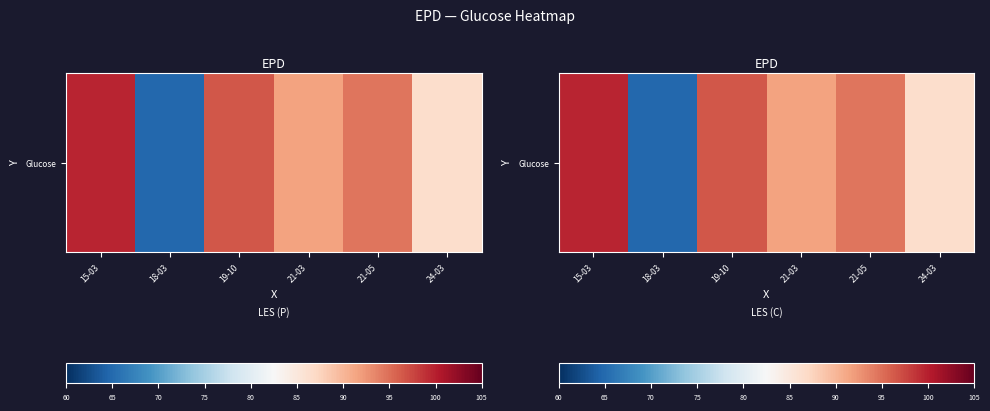

At which label is the value closest to 82?

24-03